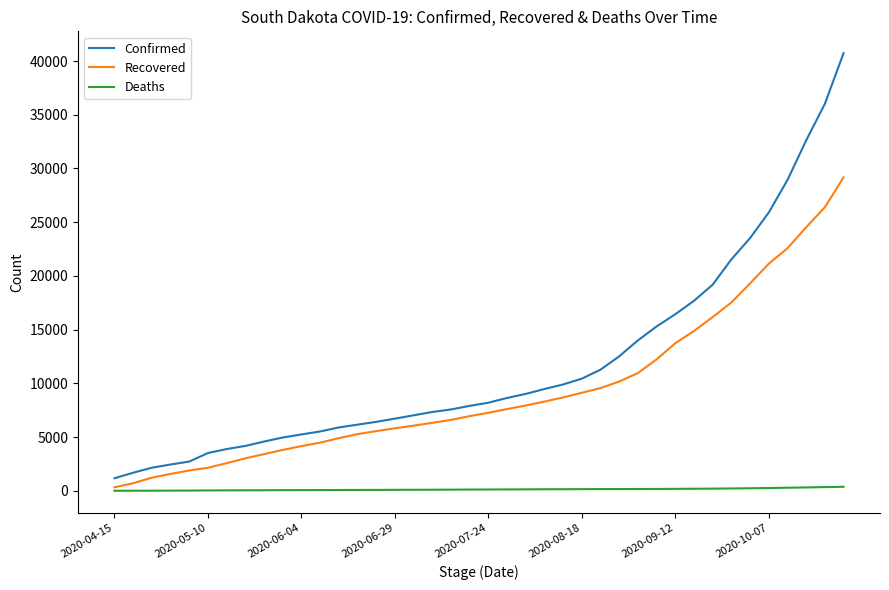

Rank the series by their average value, from lowest to highest.

Deaths, Recovered, Confirmed